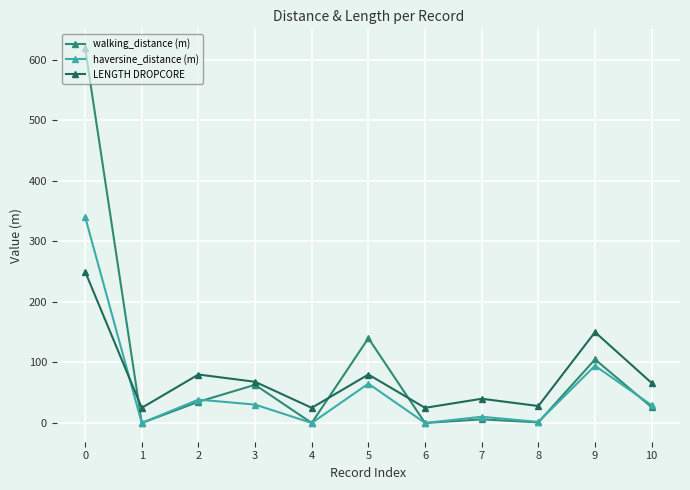

How many data points in haversine_distance (m) are above 29?

6